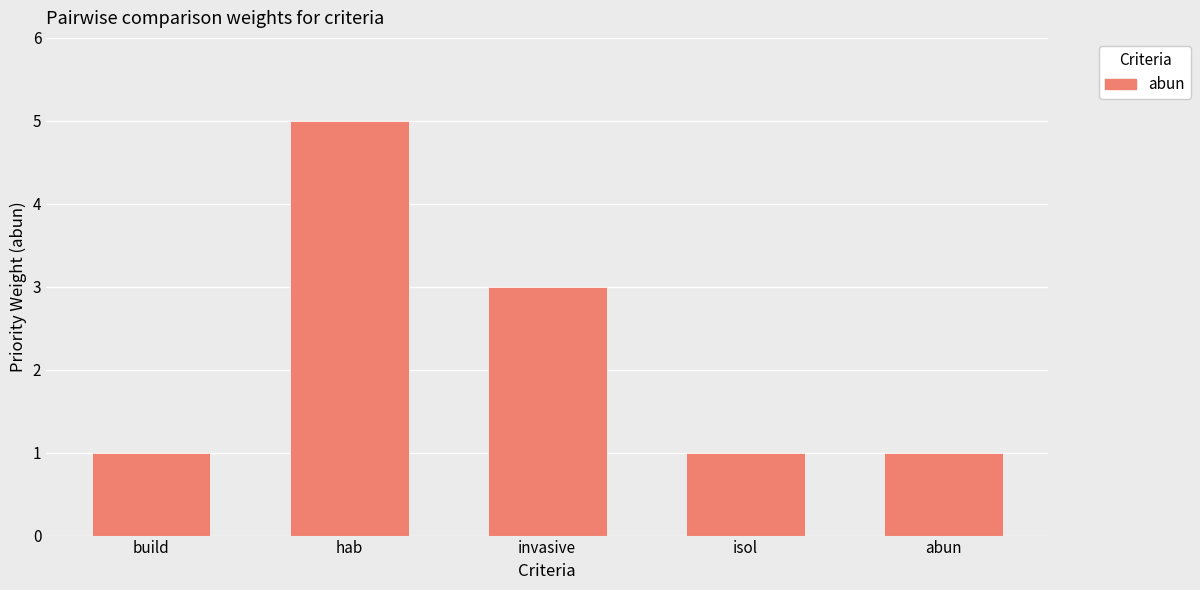

What is the label of the 3rd bar from the left?

invasive